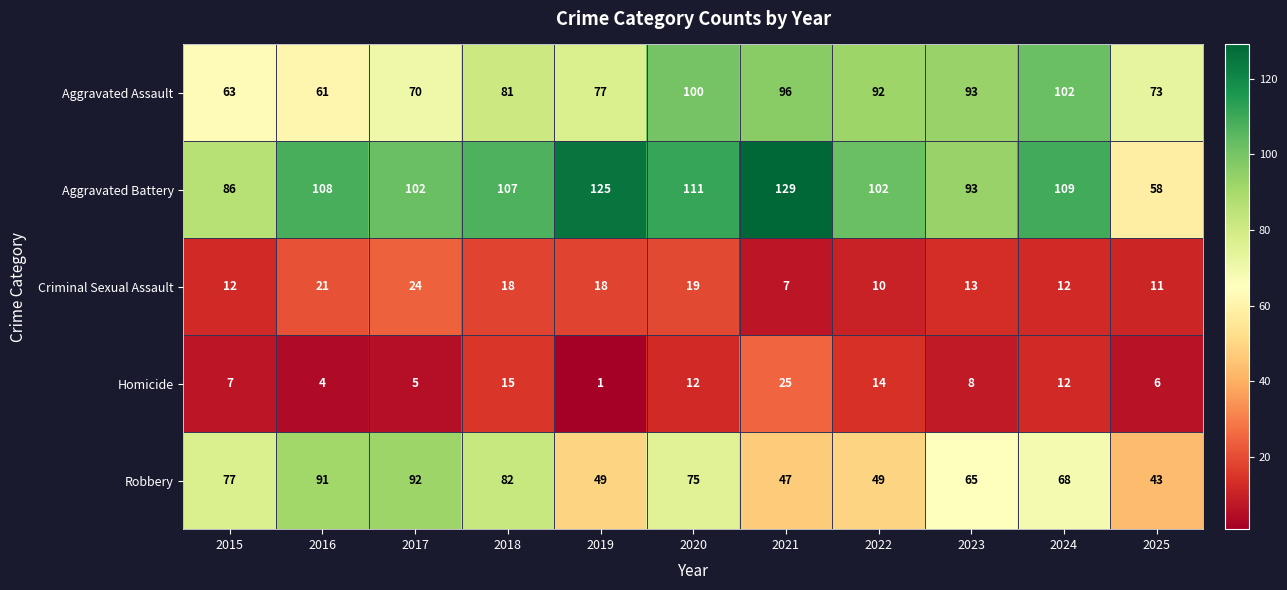

Read the Aggravated Battery value at 2015, to the nearest 5.

85